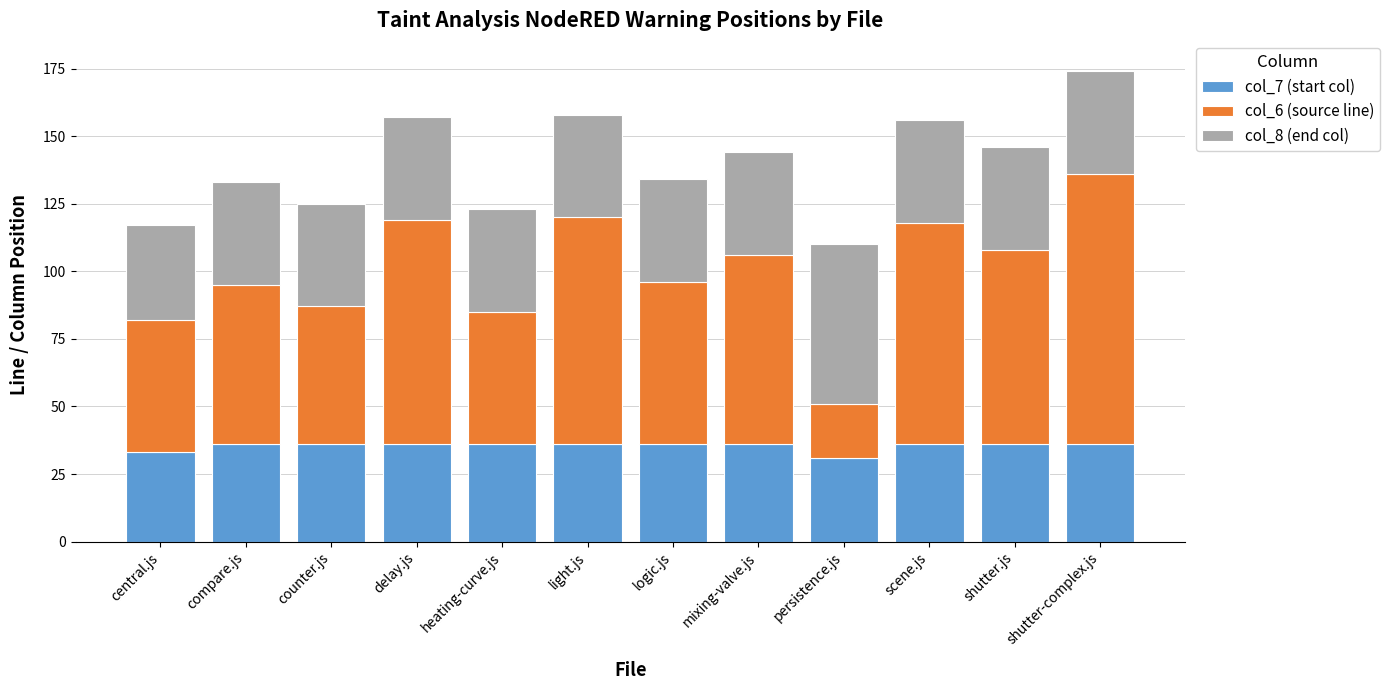

What is the minimum value for col_7 (start col)?

31